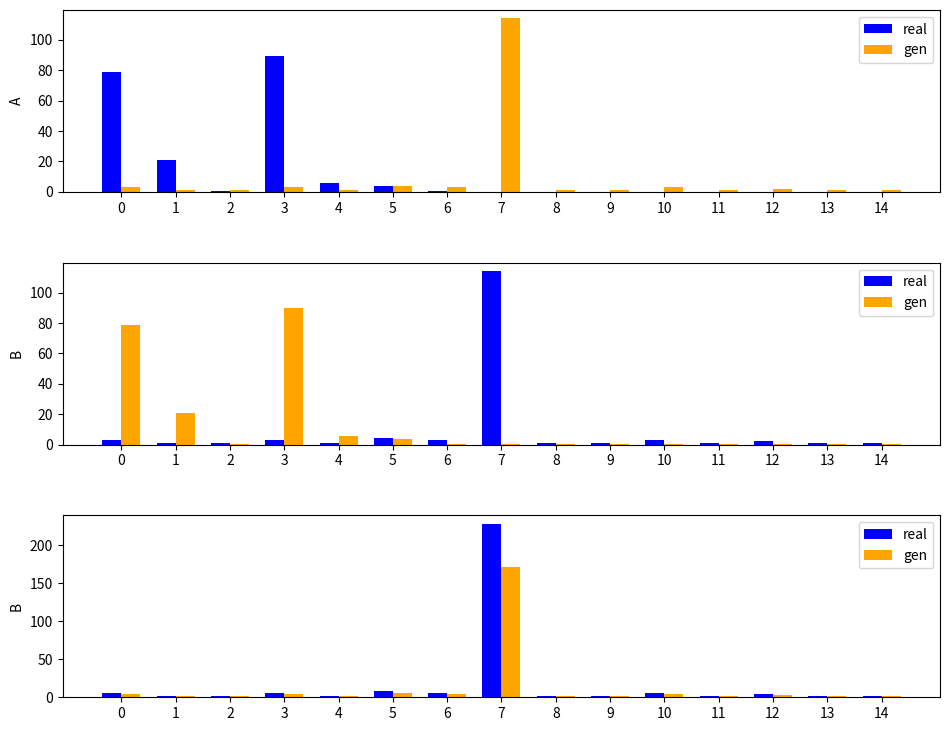

Which series has the largest total across all categories?

real